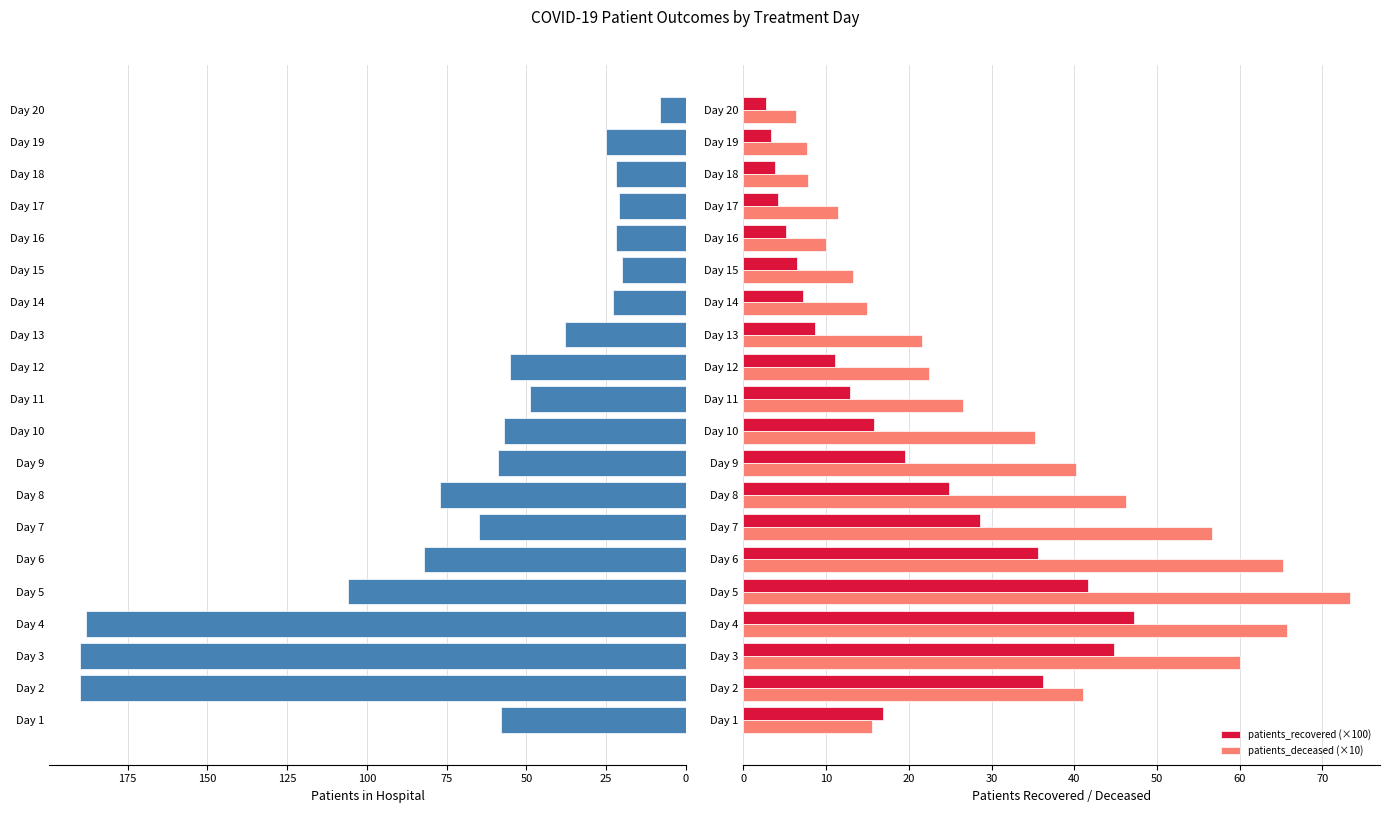

What is the lowest value of the patients_recovered (×100) series?

2.7